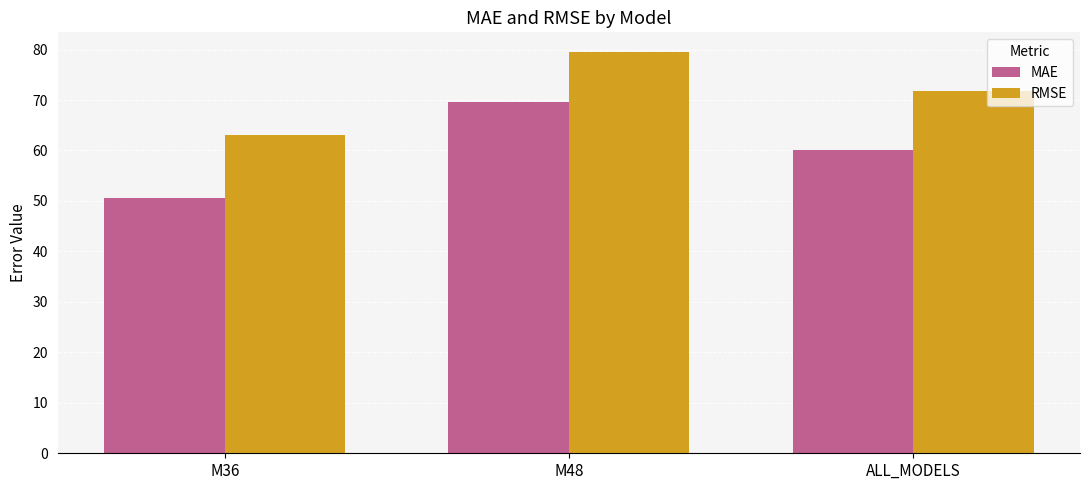

Rank the categories by MAE value from lowest to highest.

M36, ALL_MODELS, M48